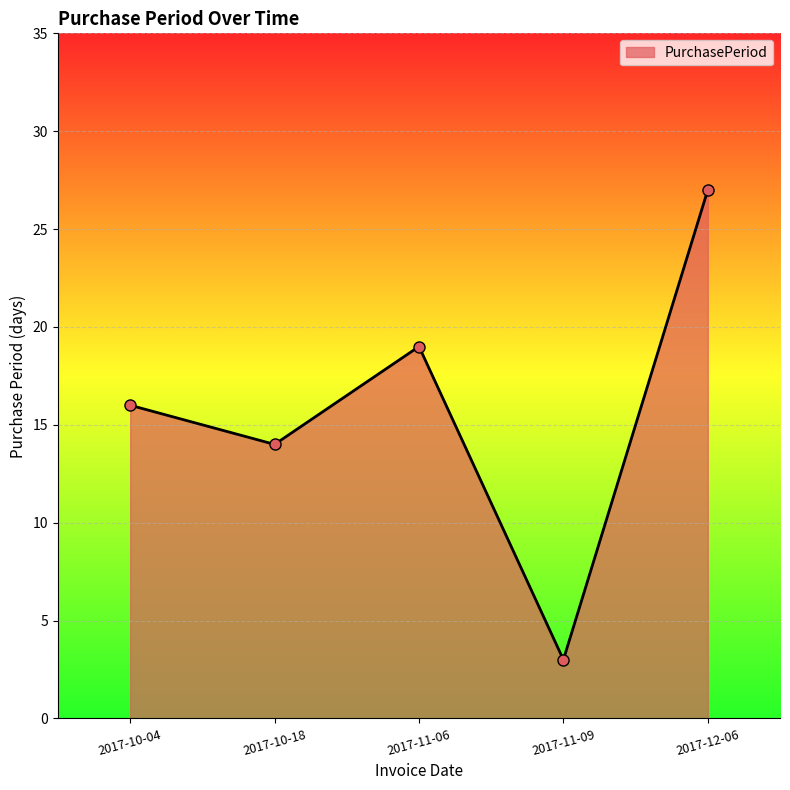

What is the difference between the maximum and minimum values?

24